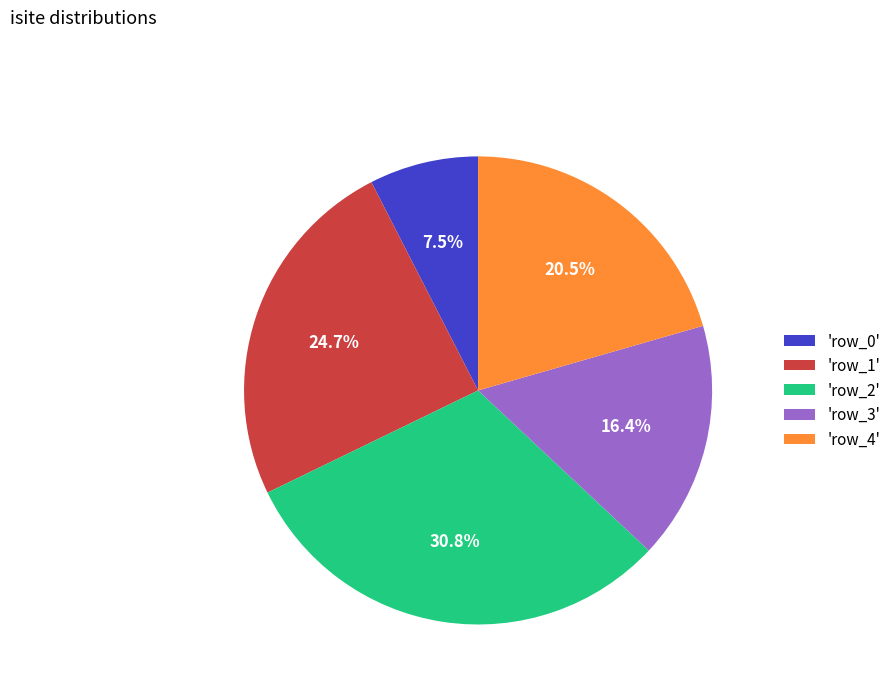

Rank the categories by value from lowest to highest.

'row_0', 'row_3', 'row_4', 'row_1', 'row_2'